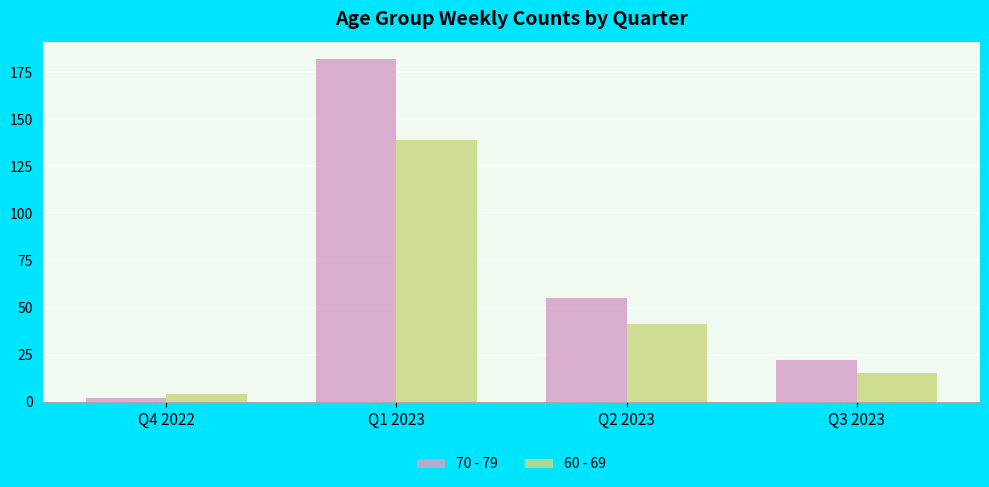

What is the total value across all series at Q2 2023?

96